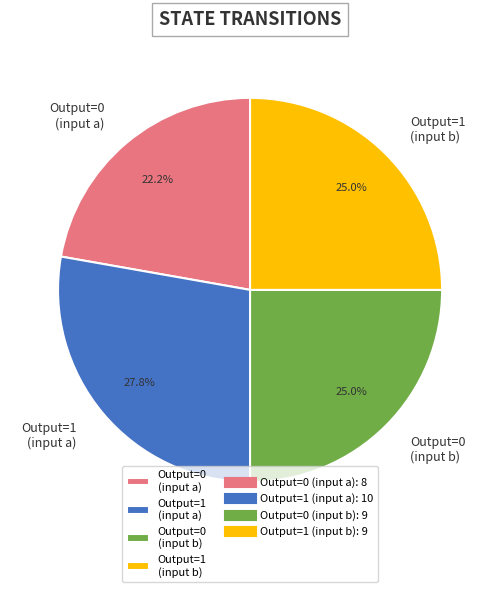

Is there a majority slice in this chart?

No